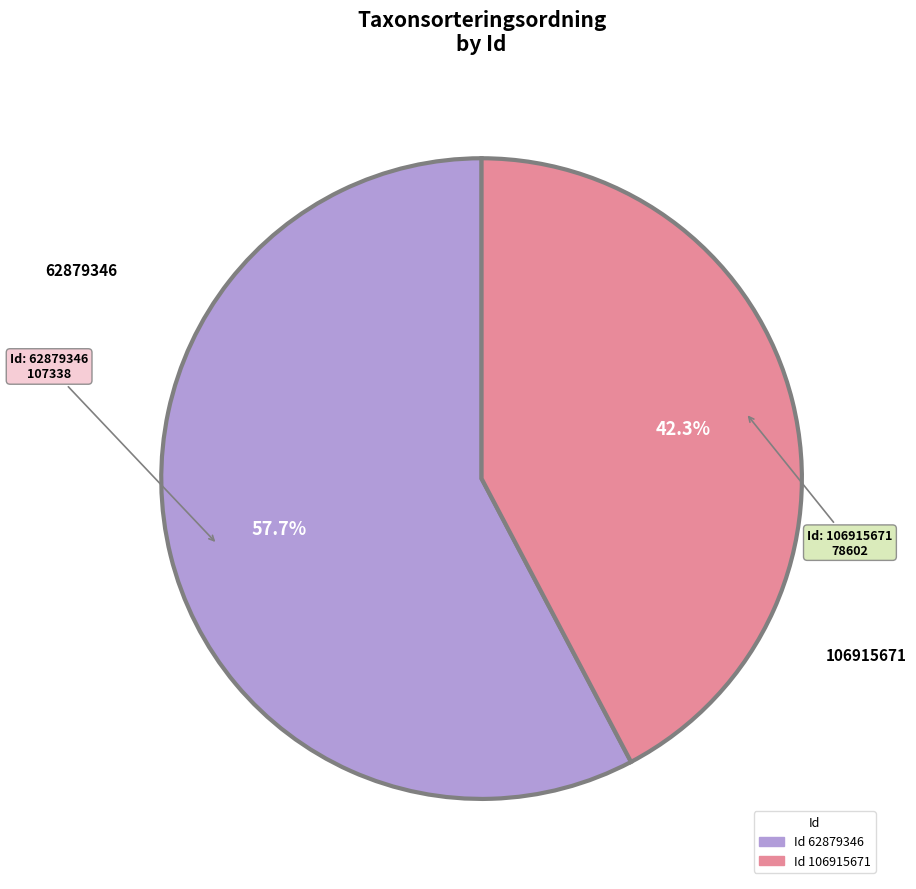

Is there any slice that represents more than half of the pie?

Yes